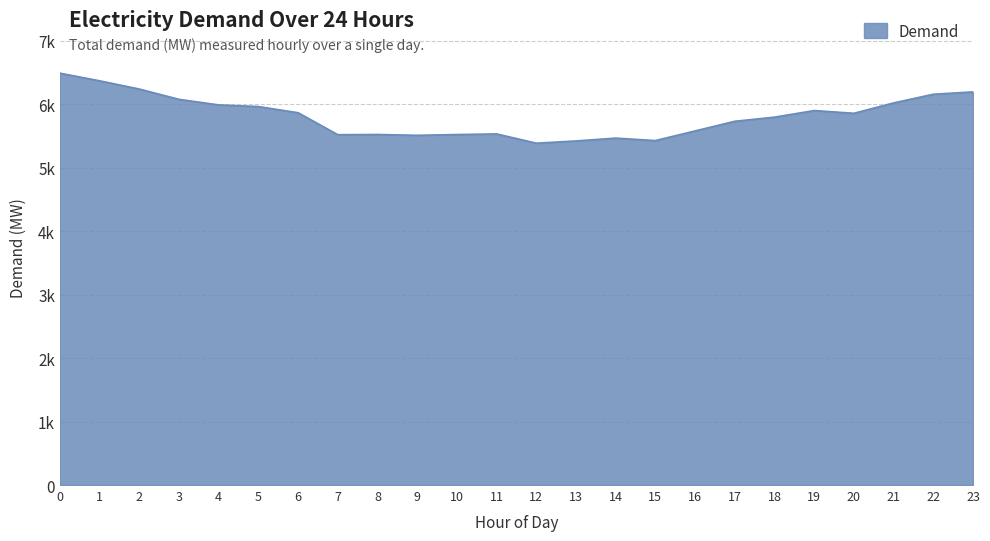

Does the chart have visible grid lines?

Yes